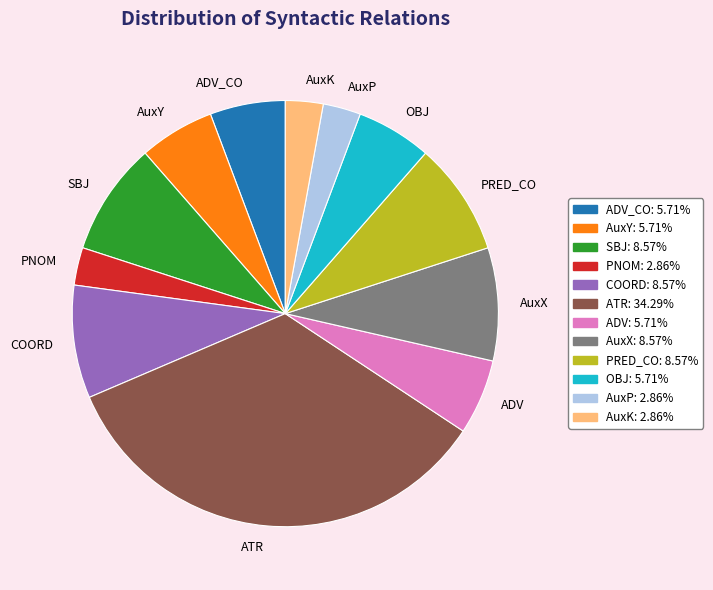

How many slices are in this pie chart?

12